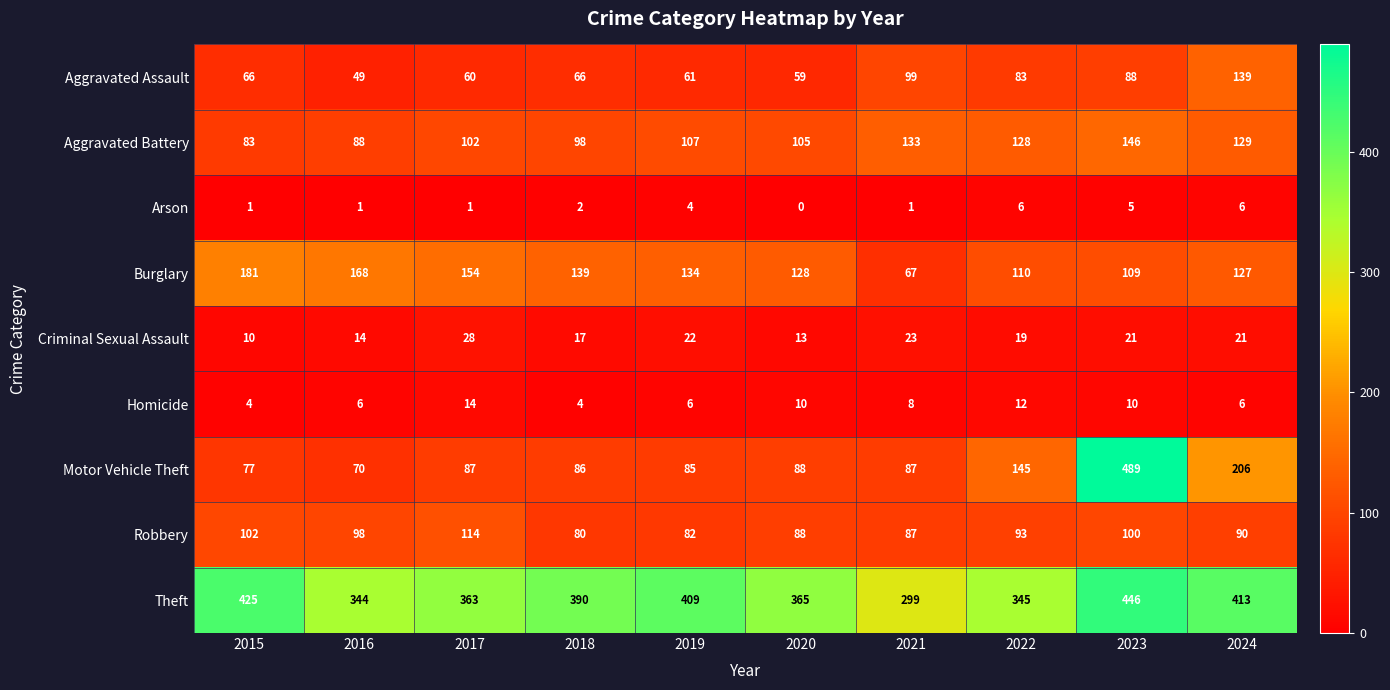

Which series changed the most between 2016 and 2019?

Theft